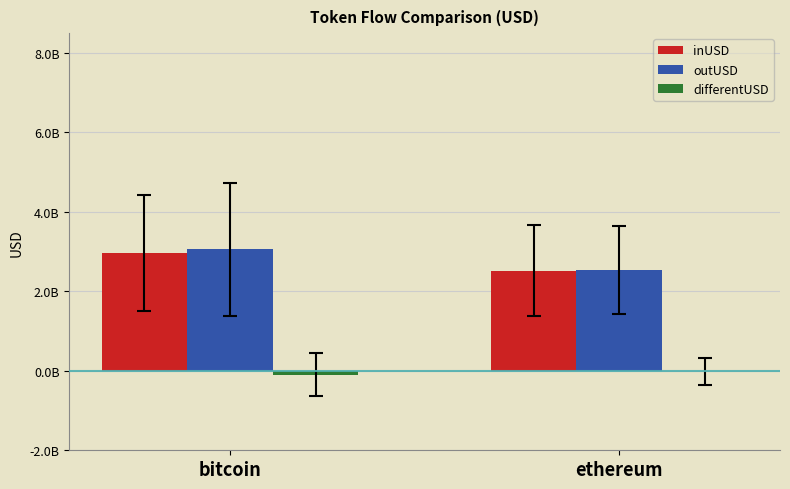

What is the highest value of the inUSD series?

2962529608.8